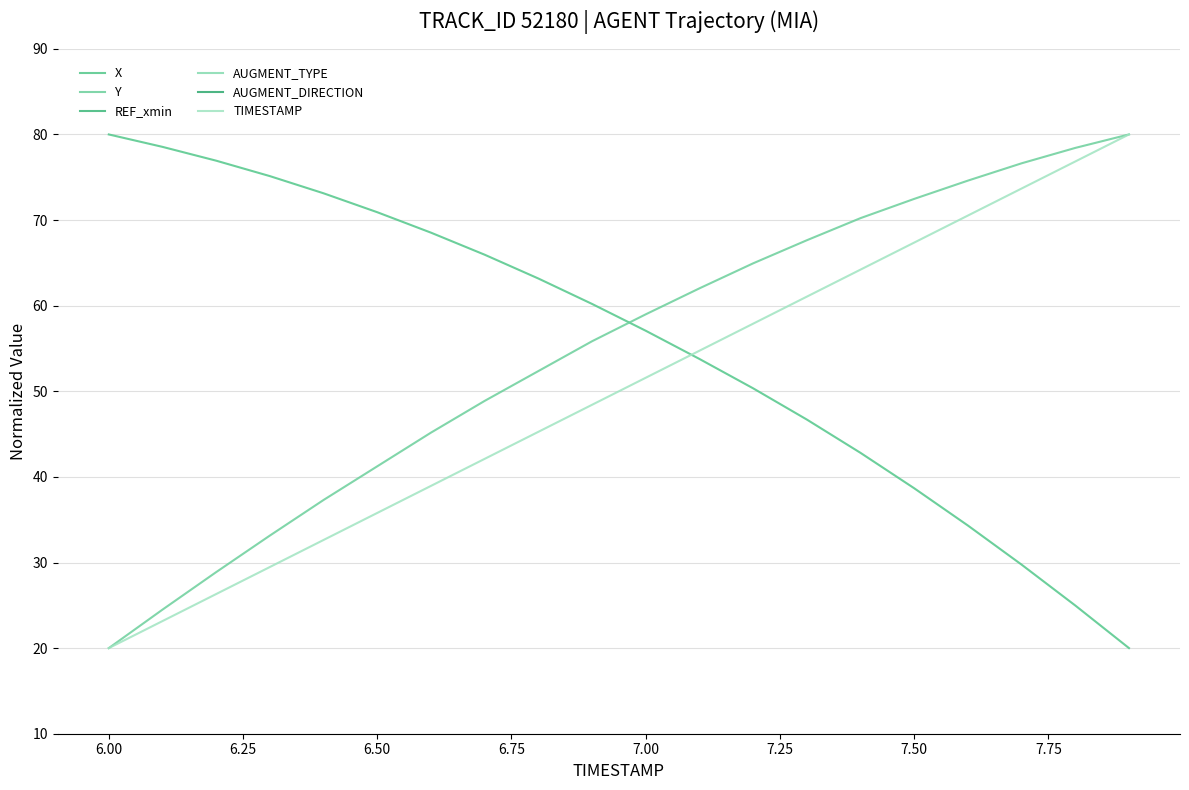

True or false: AUGMENT_DIRECTION and Y intersect in this chart.

False